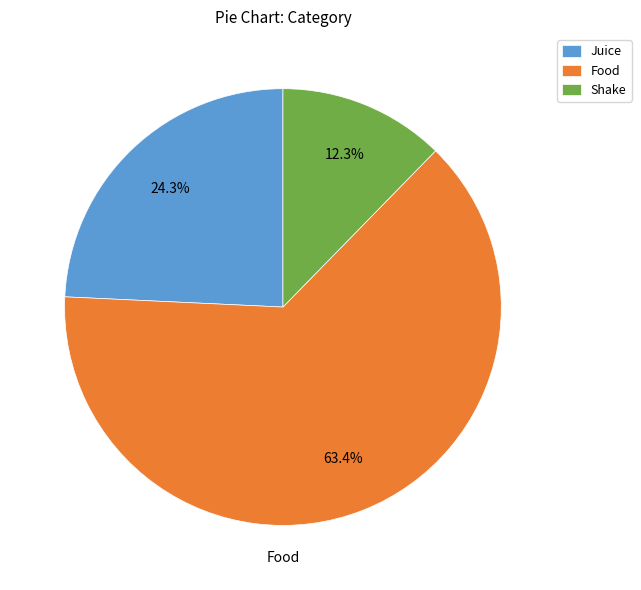

Combined, what portion of the pie is Food and Shake?

75.7%